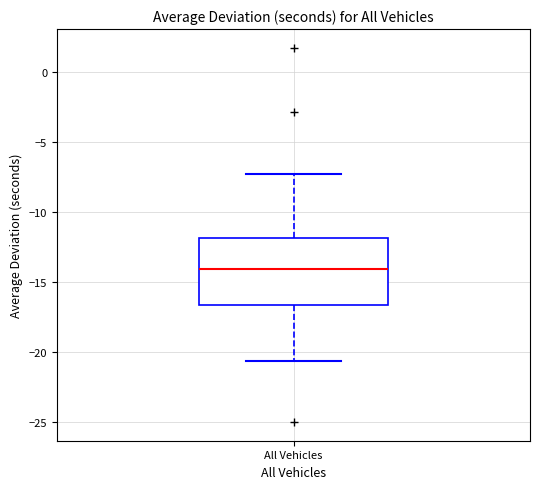

Transcribe this box plot: give where the median line is, the range the box spans, and where the two whiskers end, as read against the y-axis. The values are not printed on the chart, so give them approximately, as read against the axis.

median -14.0, box -16.5 to -12.0, whiskers -20.5 to -7.5